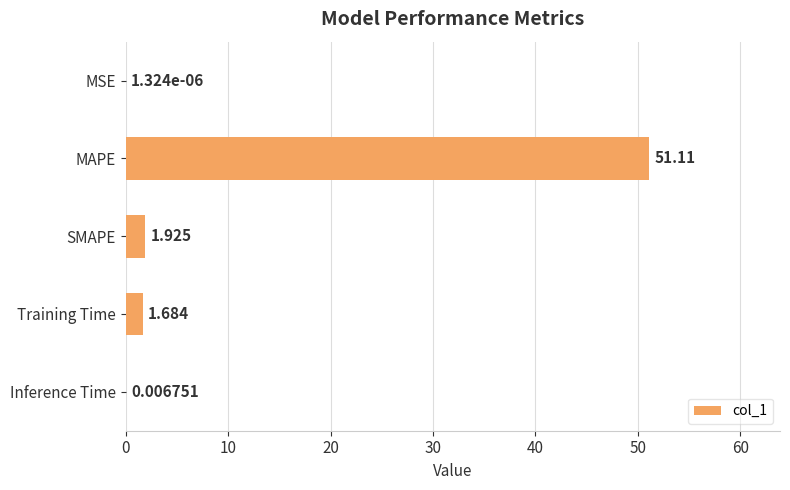

Where is the data nearest to the value 25?

SMAPE